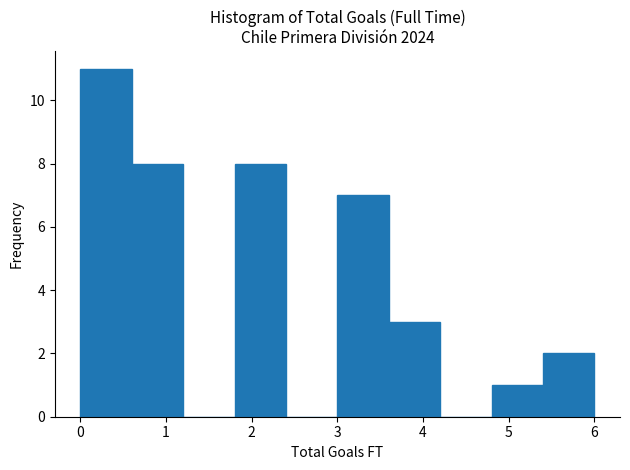

Reading left to right, list every bar in this chart as the range it spans on the x-axis followed by its height. The values are not printed on the chart, so give them approximately, as read against the axis.

0.0 to 0.6: 11
0.6 to 1.2: 8
1.2 to 1.8: 0
1.8 to 2.4: 8
2.4 to 3.0: 0
3.0 to 3.6: 7
3.6 to 4.2: 3
4.2 to 4.8: 0
4.8 to 5.4: 1
5.4 to 6.0: 2